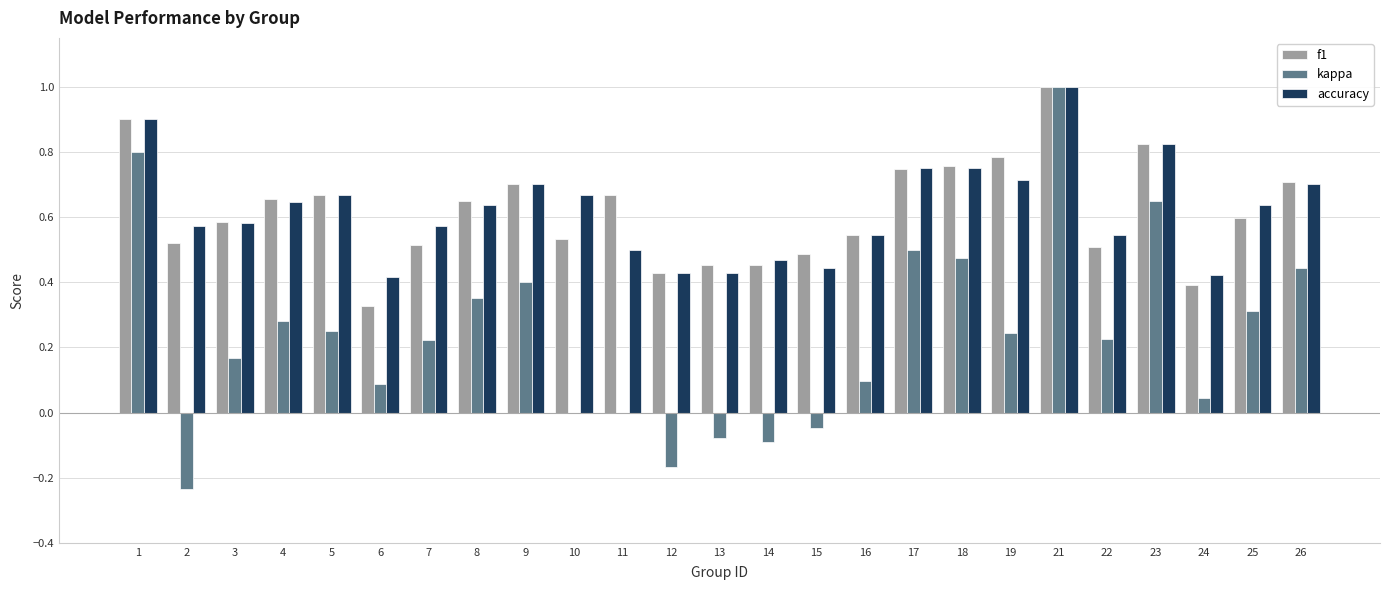

Between 17 and 26, which series saw the biggest shift?

kappa